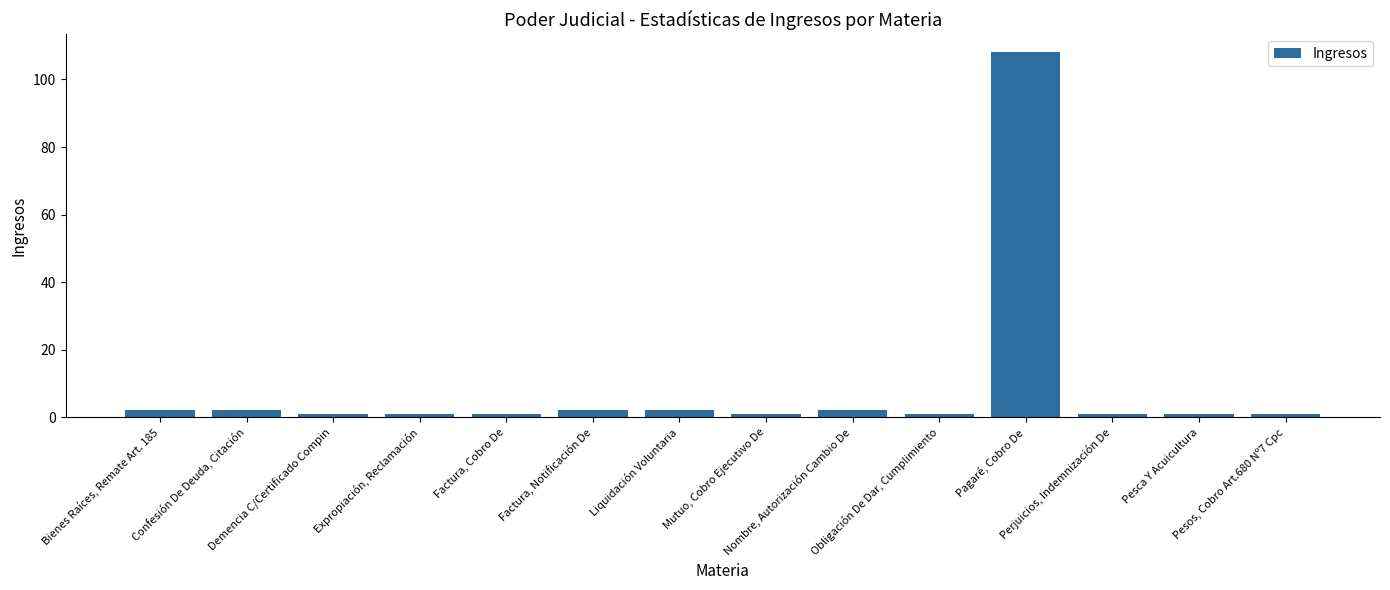

Reading left to right, transcribe all the data shown in this chart.

2	2	1	1	1	2	2	1	2	1	108	1	1	1